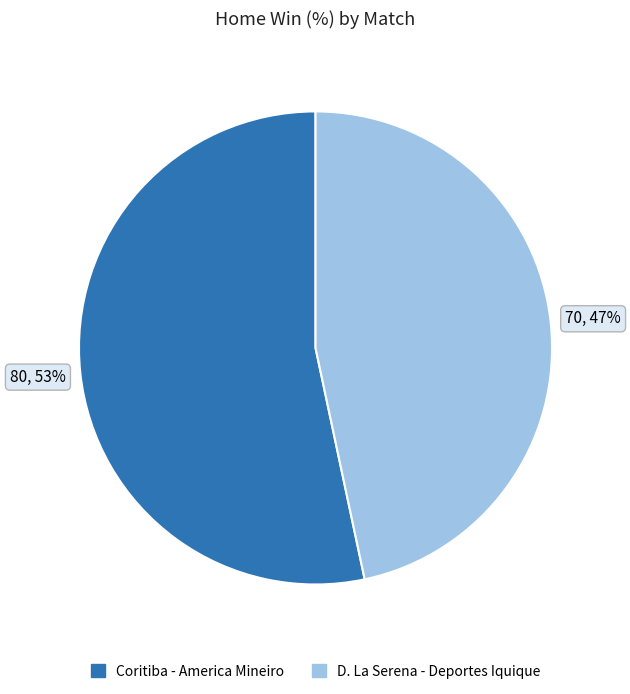

To the nearest percent, what portion does D. La Serena - Deportes Iquique represent?

47%